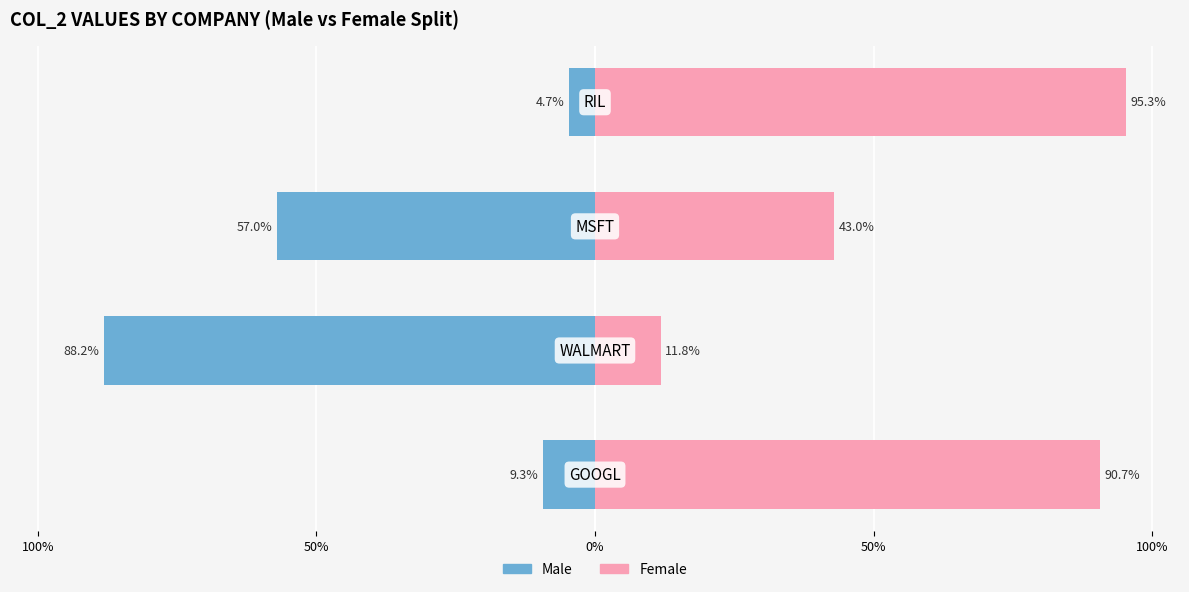

What is the difference between the maximum and minimum values in the Female series?

83.5